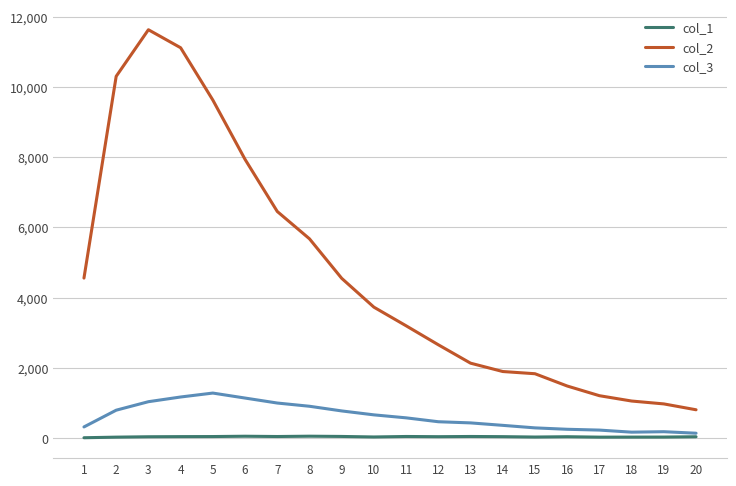

What is the sum of all col_3 values?

12066